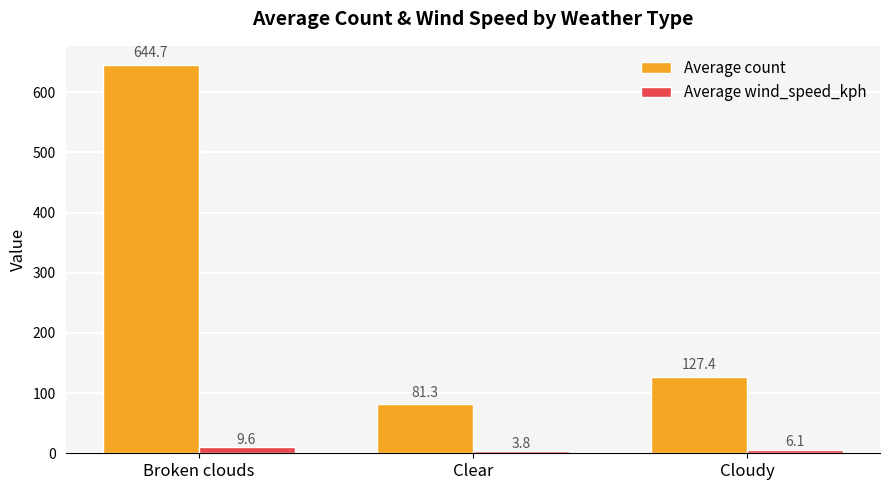

Rank the series by their average value, from lowest to highest.

Average wind_speed_kph, Average count